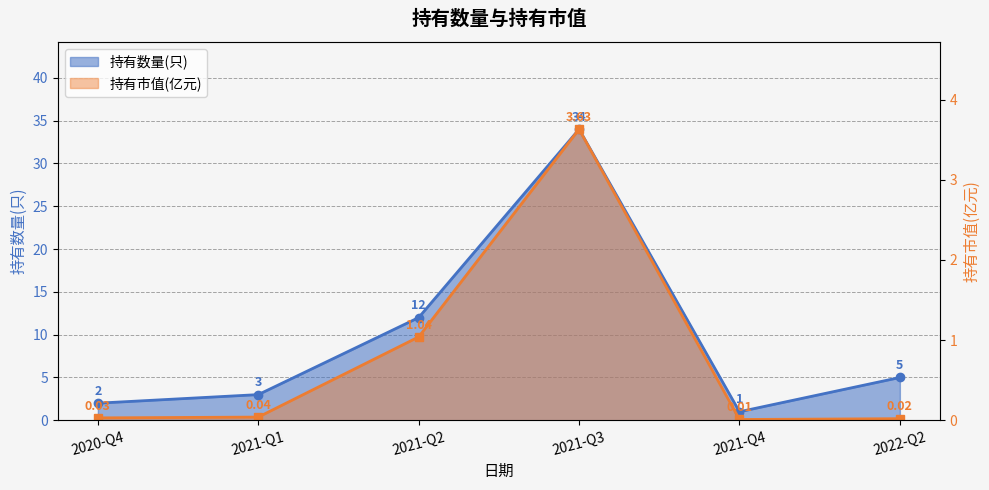

How many values in the 持有数量(只) series are below 5?

3